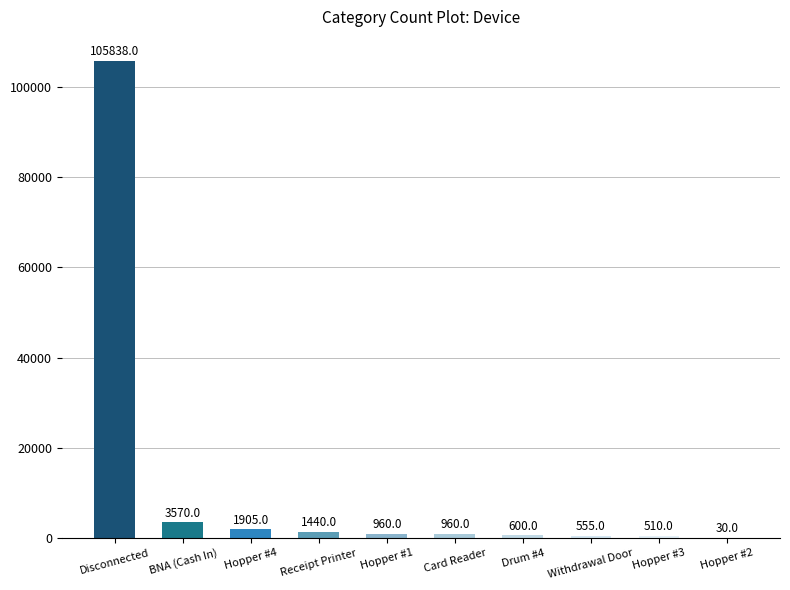

How many data points does each series have?

10